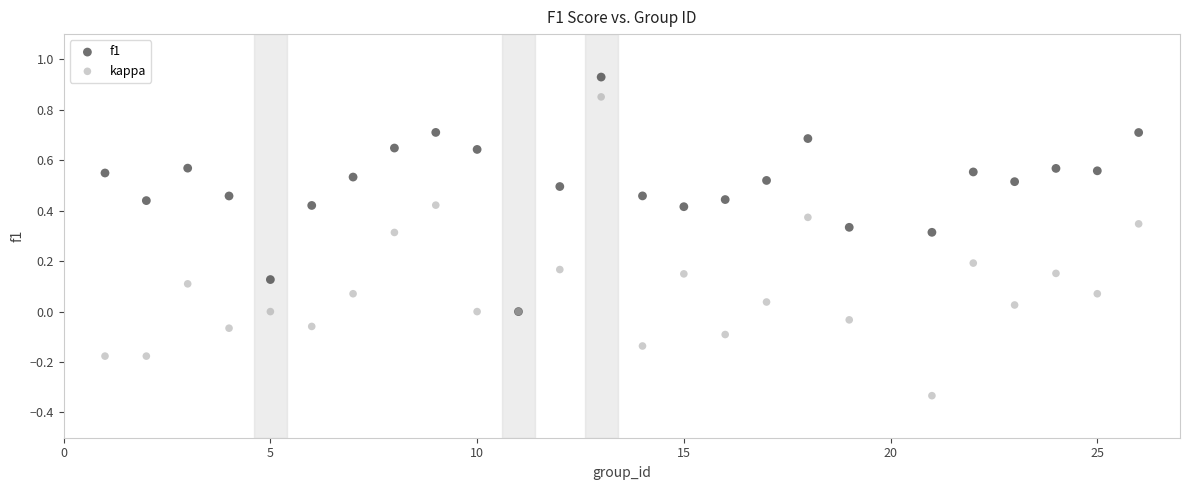

What are all the series names shown in the legend?

f1, kappa